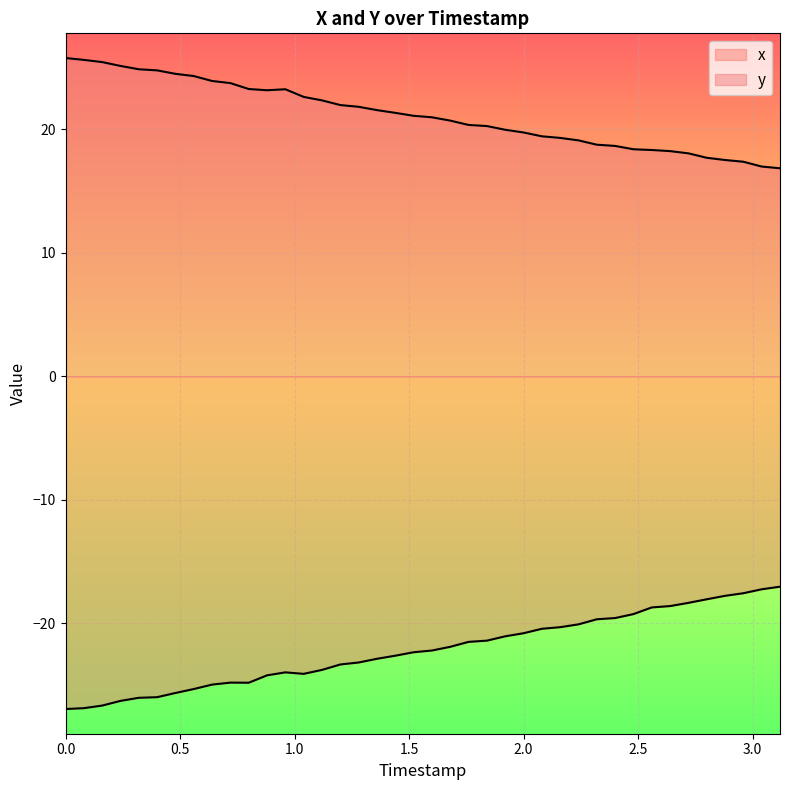

What is the label of the 11th point from the left?

0.8